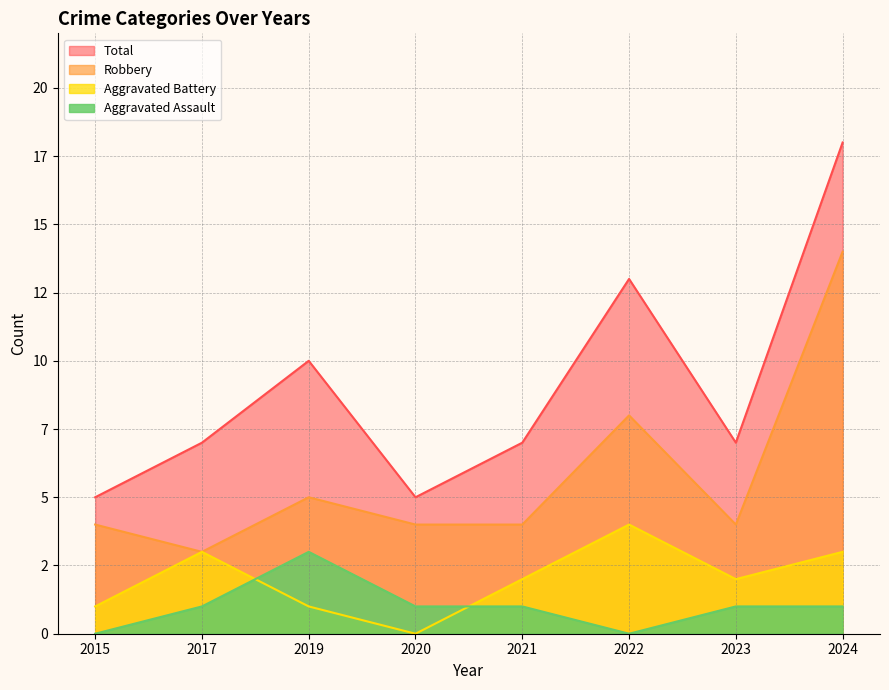

How many data points in Robbery are less than 4?

1